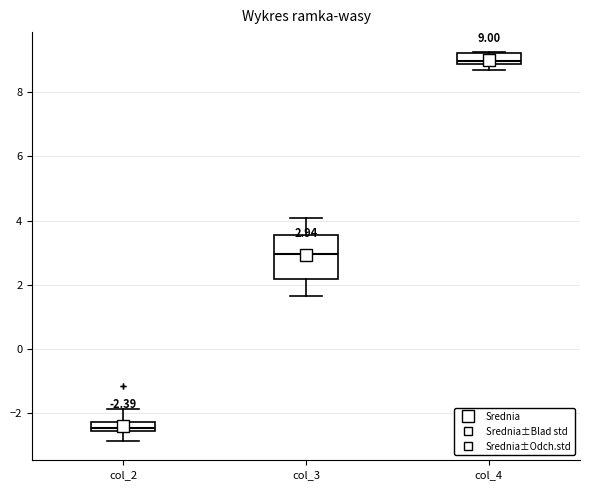

Which box is the tallest, from its lower edge to its upper edge?

col_3